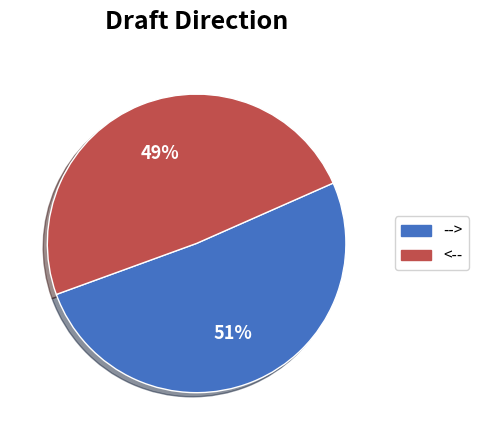

Count the number of slices in the pie.

2